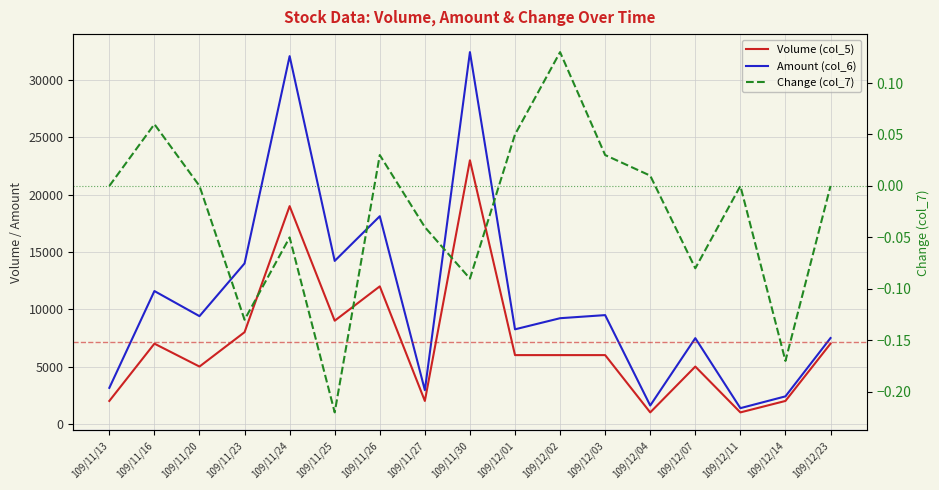

At which category is the sum across all series the highest?

109/11/30